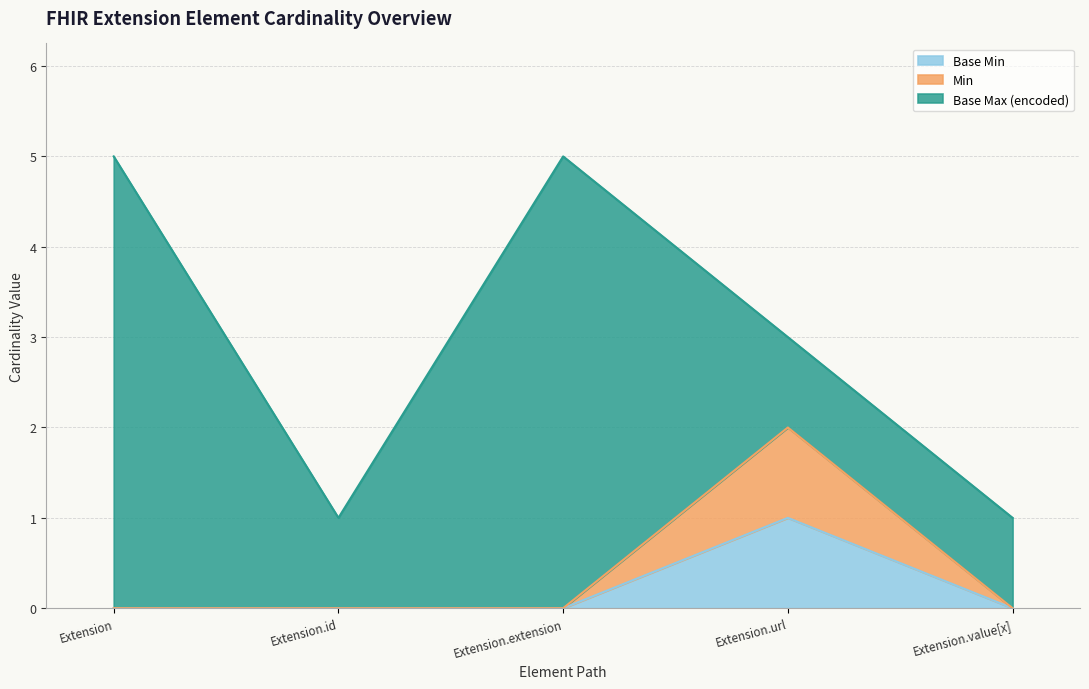

List the labels in order of Min value, largest first.

Extension.url, Extension, Extension.id, Extension.extension, Extension.value[x]